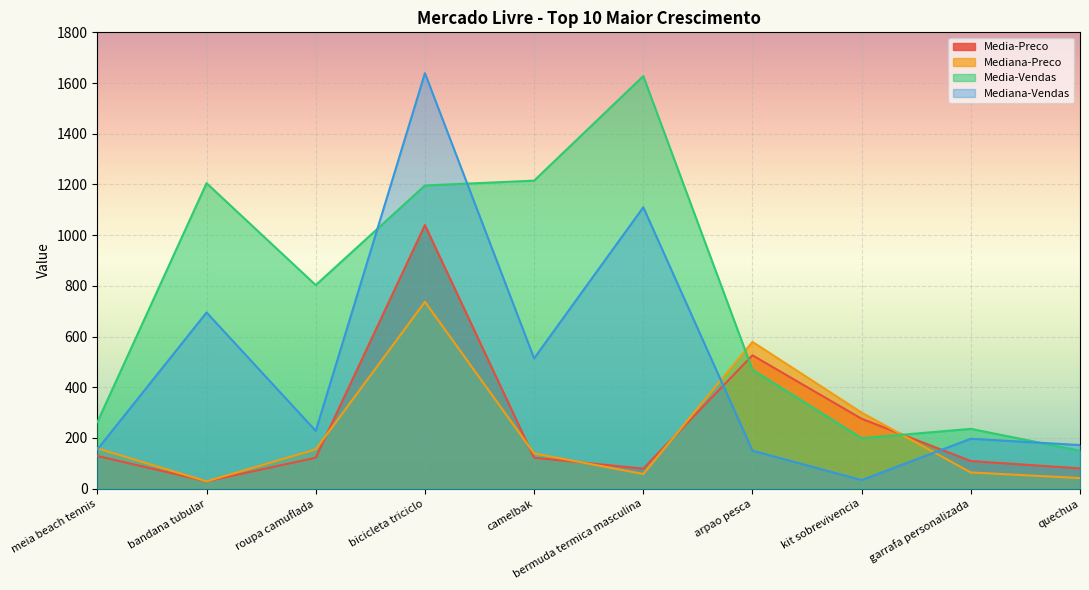

At how many categories does at least one series exceed 347?

6